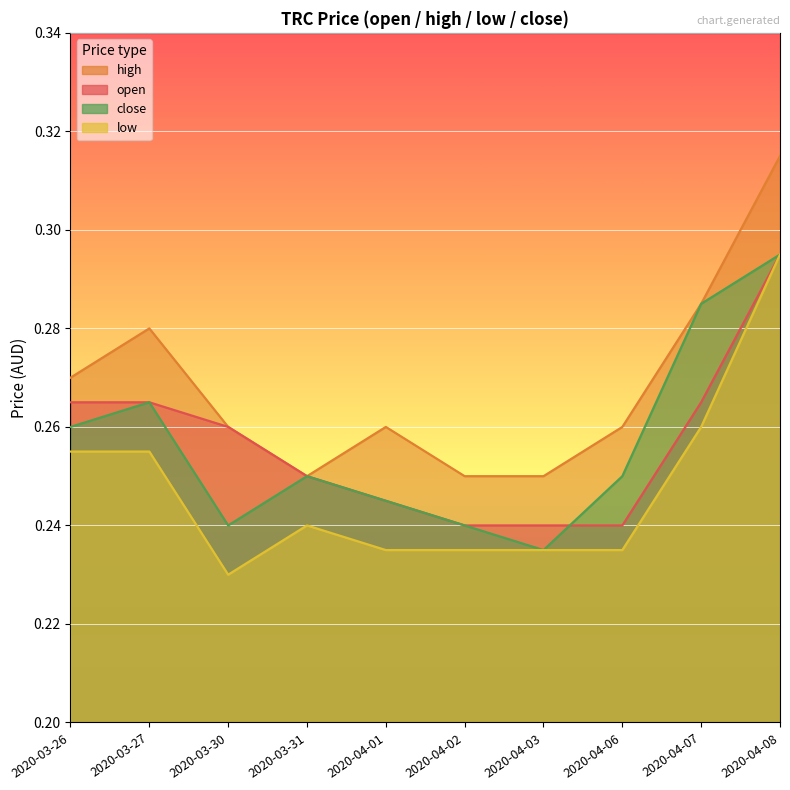

Reading left to right, what are all the values shown in this chart?

open: 0.3	0.3	0.3	0.2	0.2	0.2	0.2	0.2	0.3	0.3
high: 0.3	0.3	0.3	0.2	0.3	0.2	0.2	0.3	0.3	0.3
low: 0.3	0.3	0.2	0.2	0.2	0.2	0.2	0.2	0.3	0.3
close: 0.3	0.3	0.2	0.2	0.2	0.2	0.2	0.2	0.3	0.3